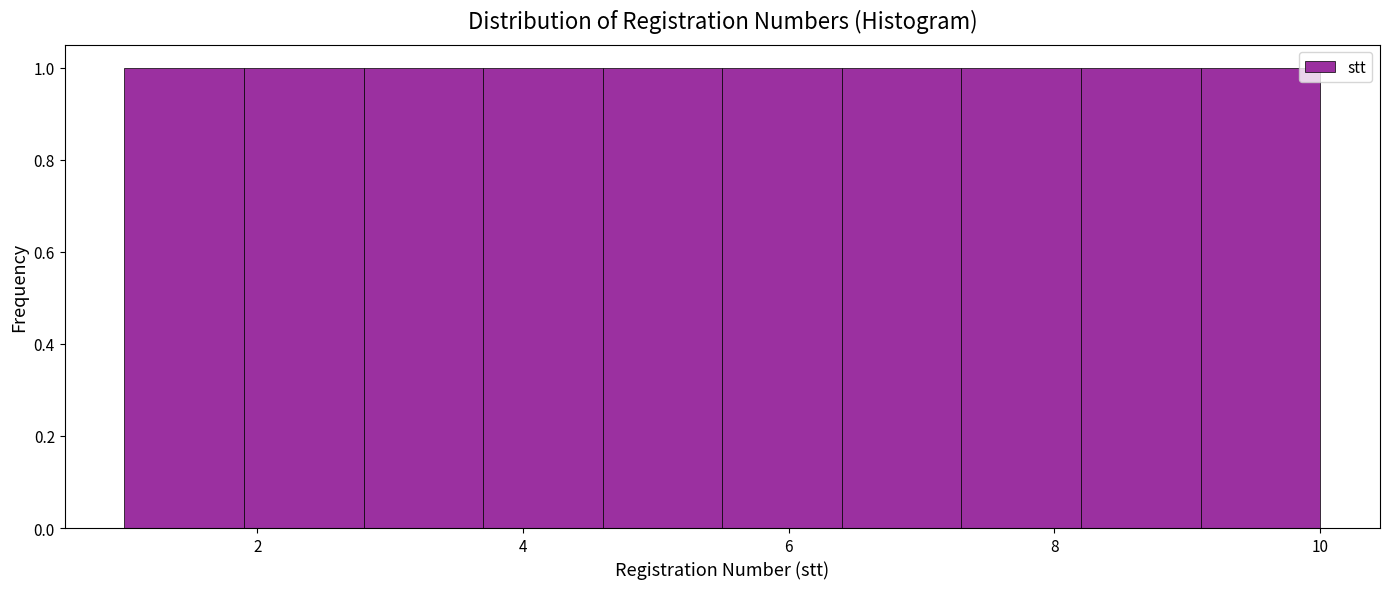

Reading left to right, transcribe this chart: for each bar, give the range it covers on the x-axis and its height. Neither the bar edges nor the heights are printed on the chart, so give them approximately, as read against the axes.

1.0 to 1.9: 1
1.9 to 2.8: 1
2.8 to 3.7: 1
3.7 to 4.6: 1
4.6 to 5.5: 1
5.5 to 6.4: 1
6.4 to 7.3: 1
7.3 to 8.2: 1
8.2 to 9.1: 1
9.1 to 10.0: 1